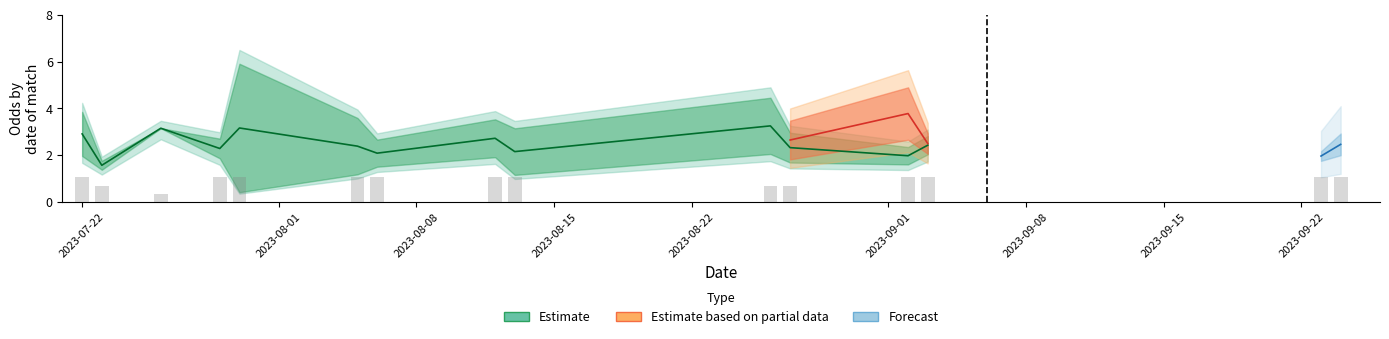

What position from the left is 9?

10